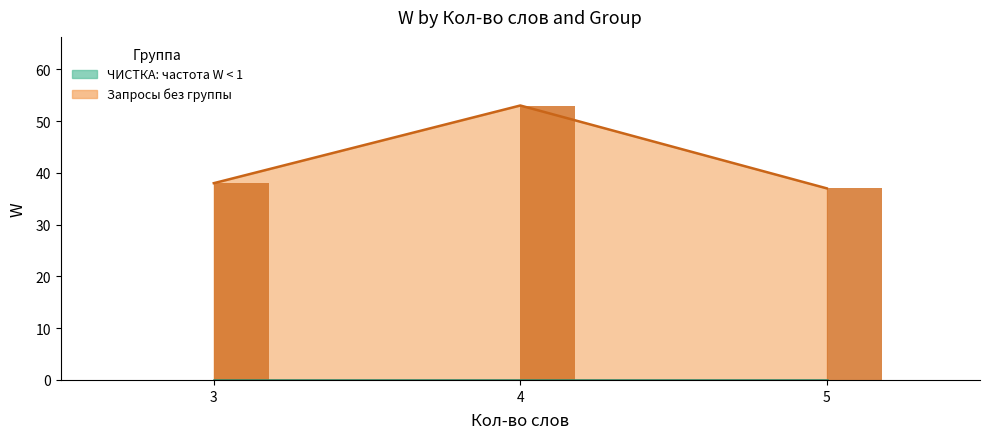

True or false: Запросы без группы has a value of 38 at 3.

True